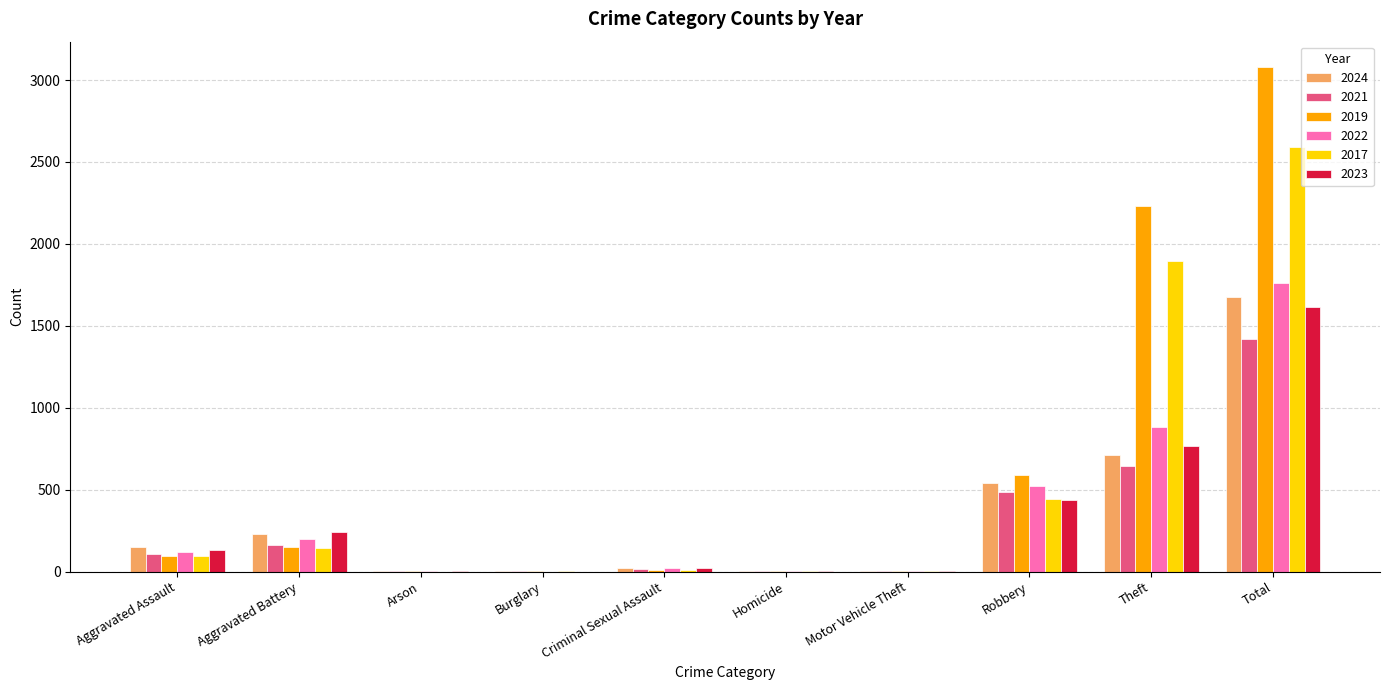

How many categories are shown in the chart?

10